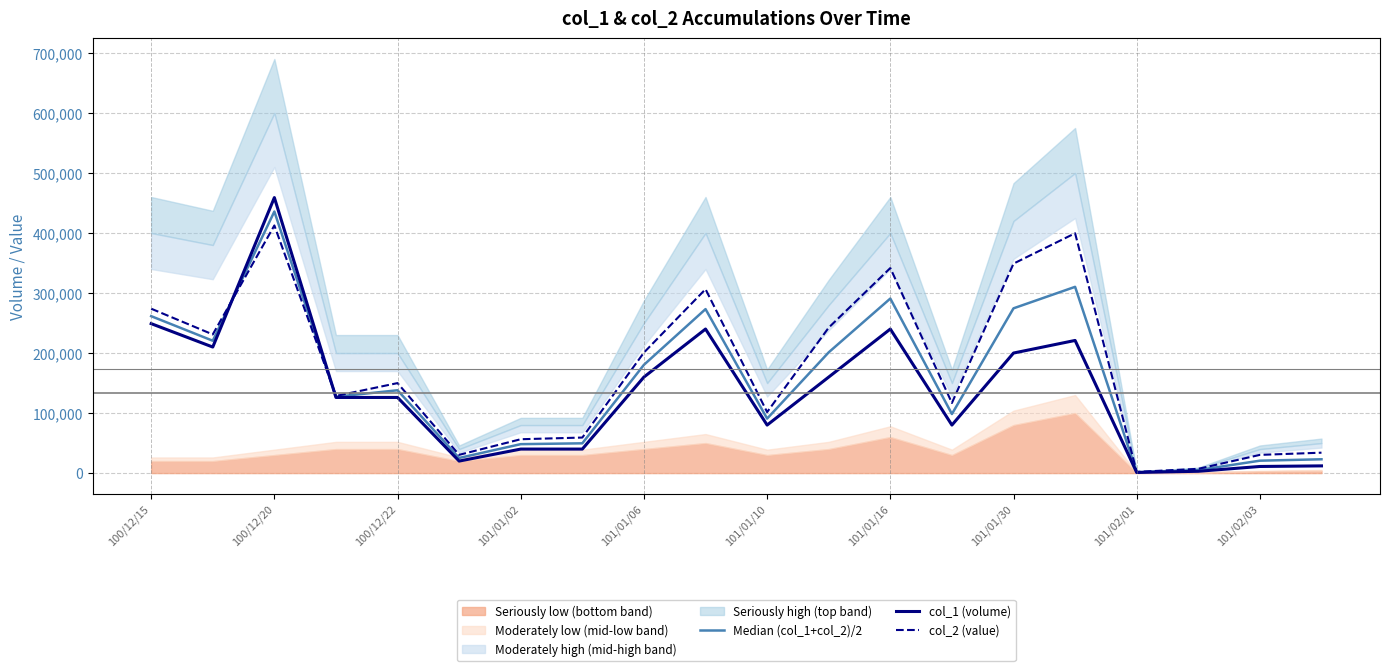

Which series has the largest range (max minus min)?

col_1 (volume)